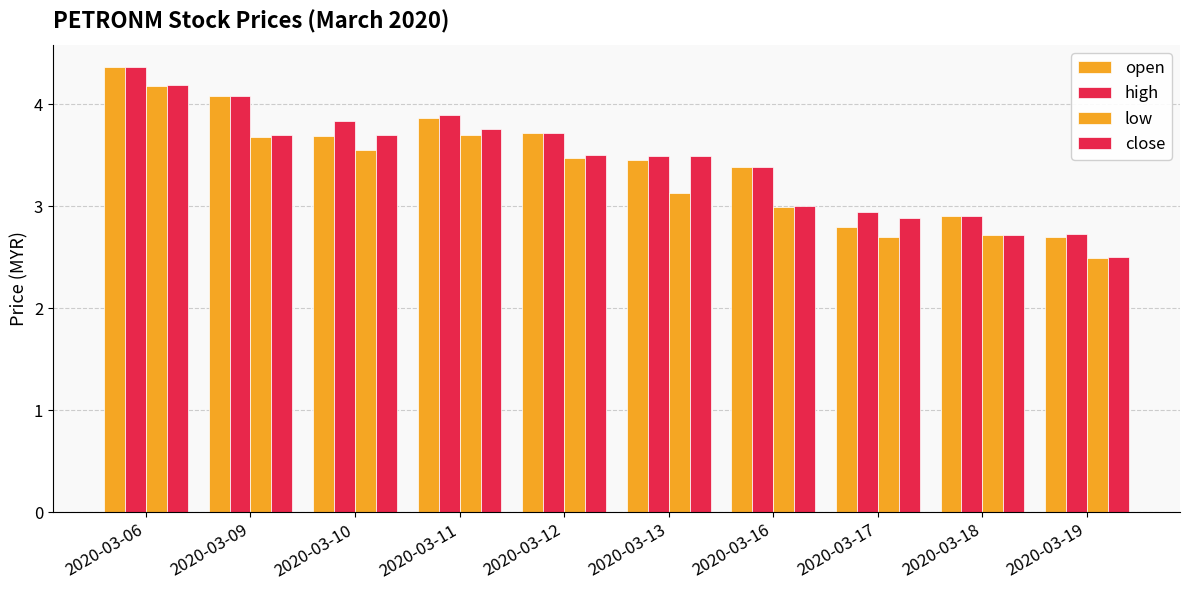

Which label corresponds to the smallest value in the chart?

2020-03-19